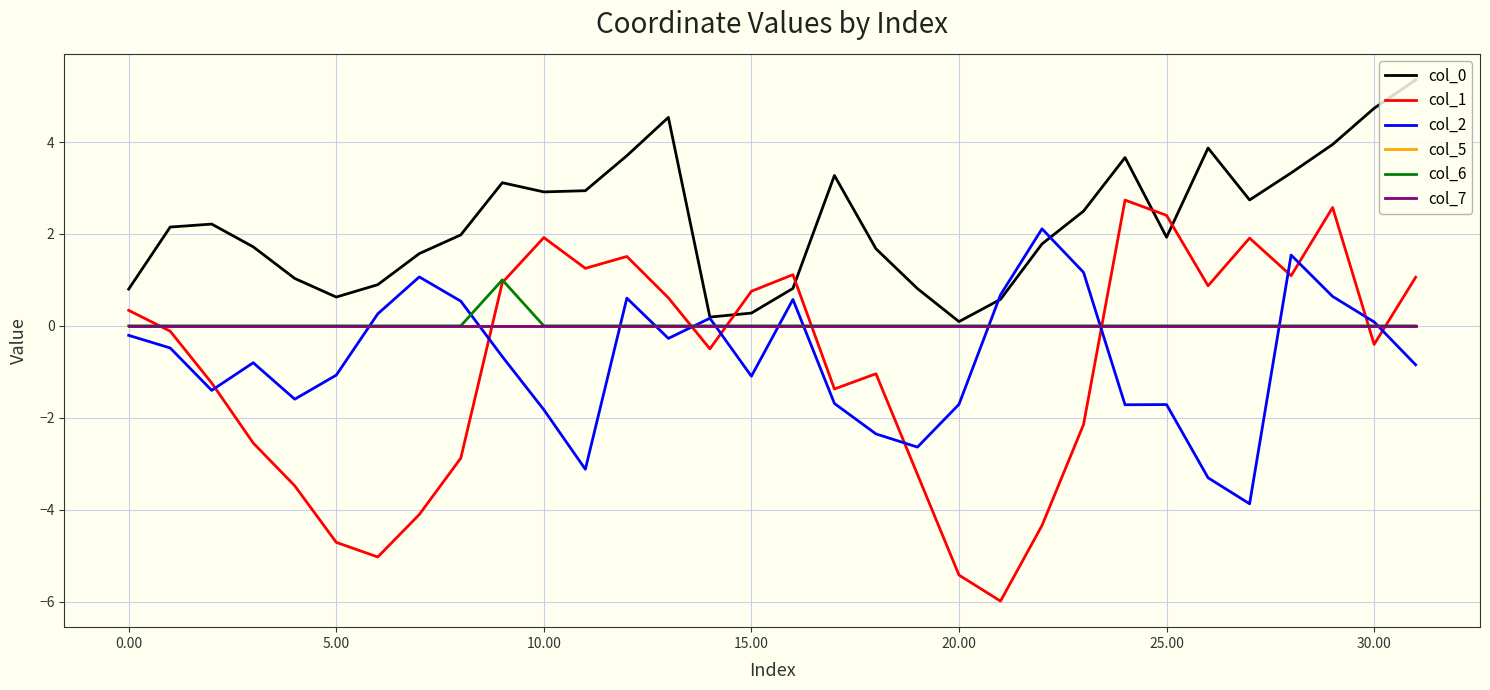

Is this an area chart (filled region under the line)?

No